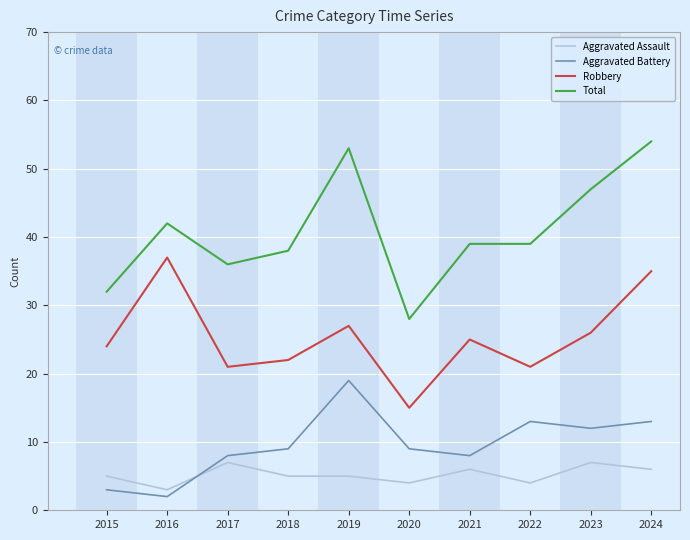

What are all the series names shown in the legend?

Aggravated Assault, Aggravated Battery, Robbery, Total